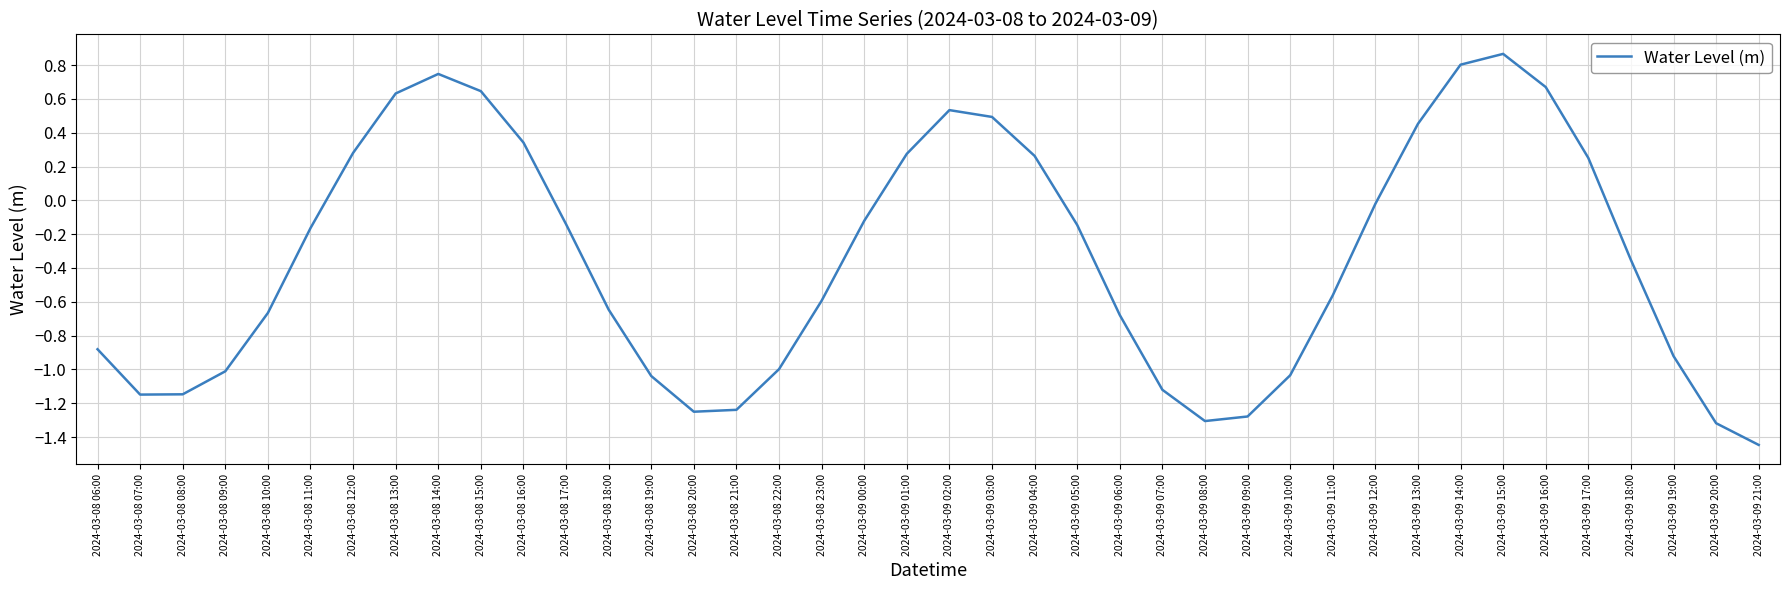

At which category does the chart reach its minimum across all series?

2024-03-09 21:00